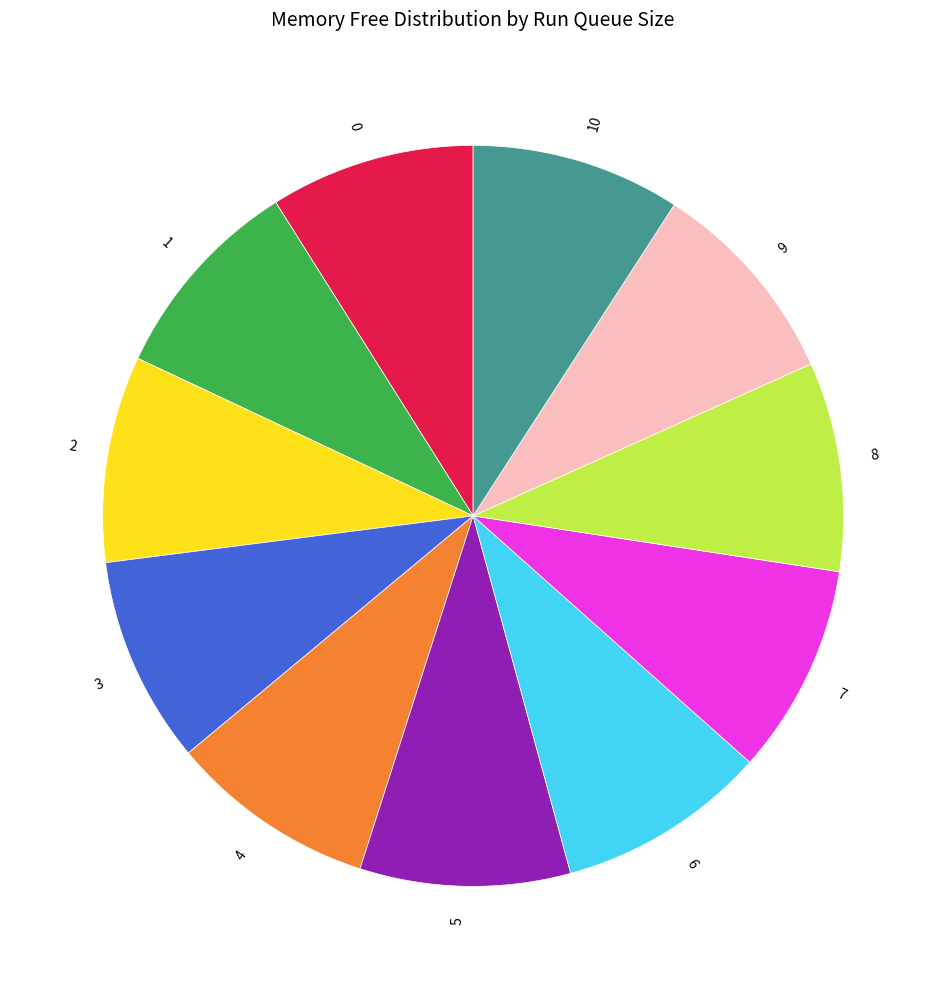

Do 4 and 10 together represent more than half of the pie?

No